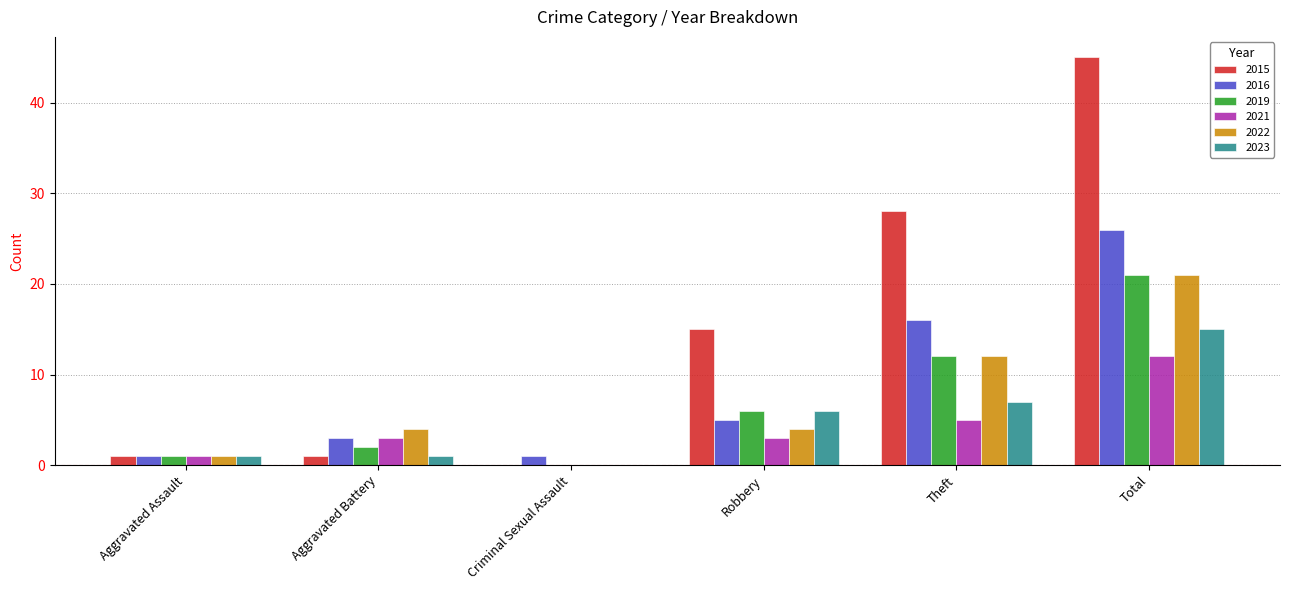

Is it true that 2023 equals 0 at Criminal Sexual Assault?

True